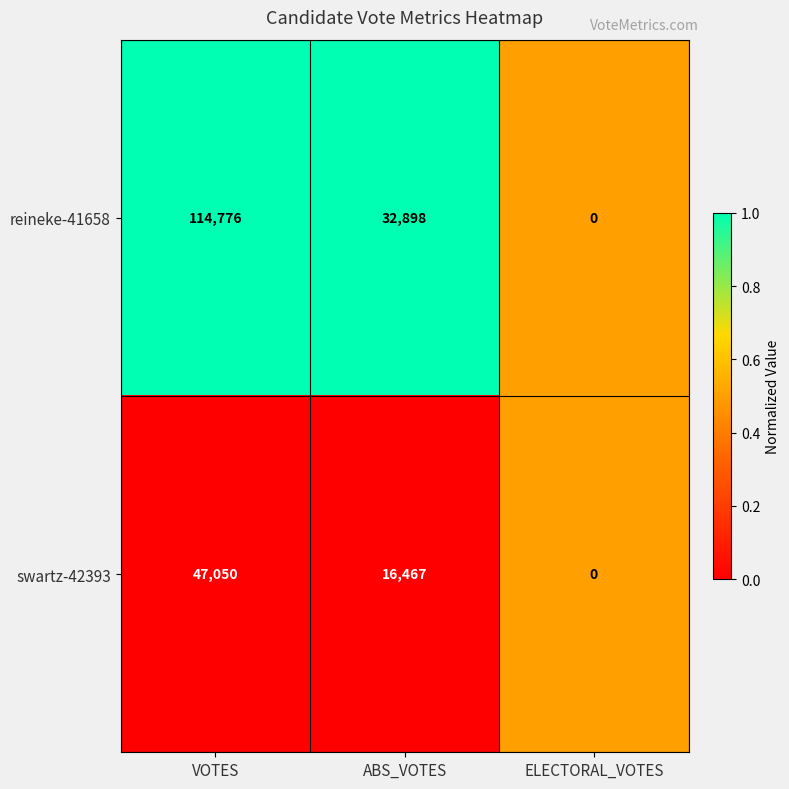

What is the greatest value displayed?

114776